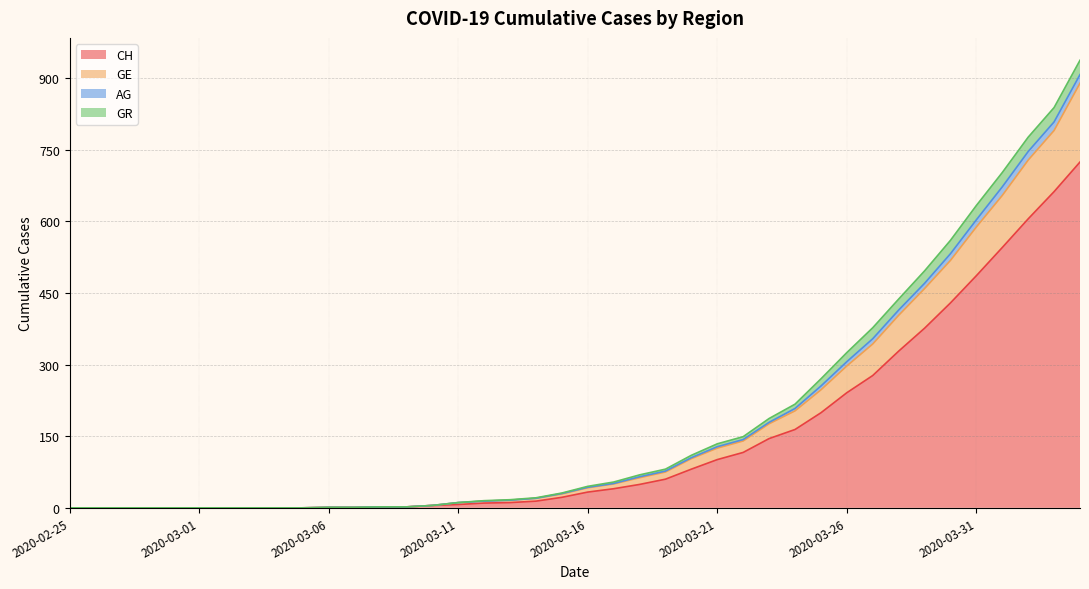

What is the label of the 28th point from the right?

2020-03-08